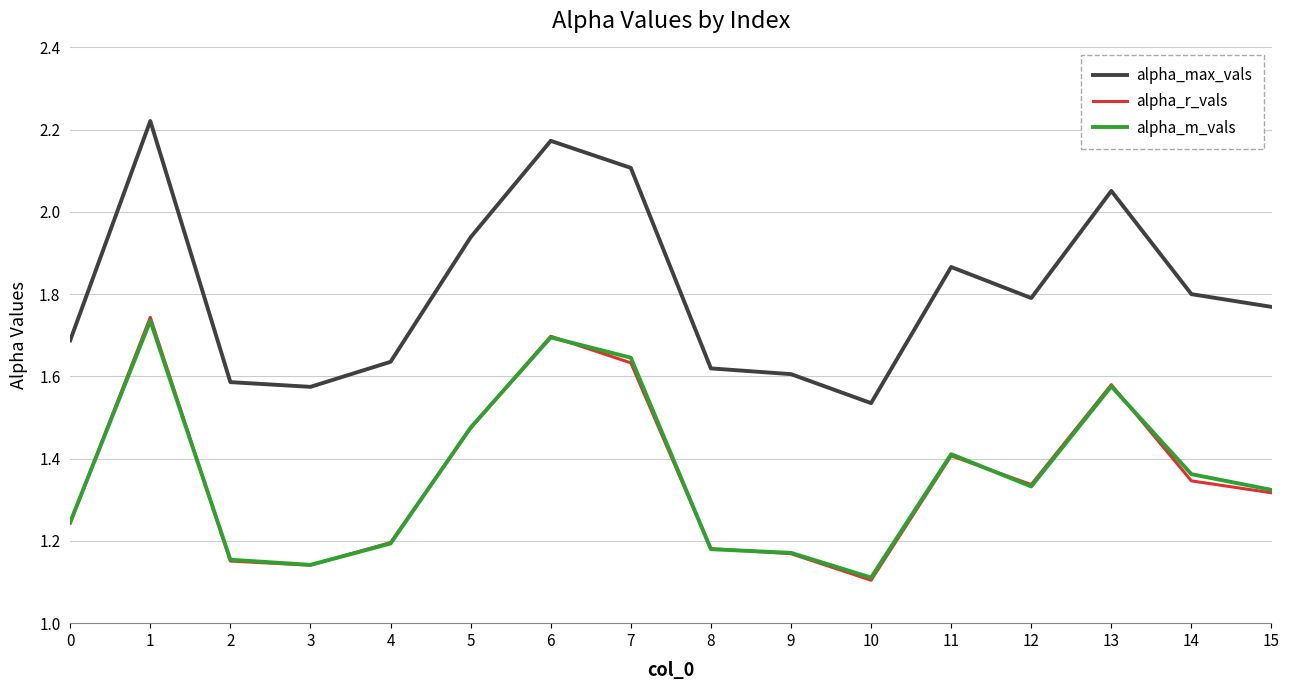

Which series has the largest total across all categories?

alpha_max_vals